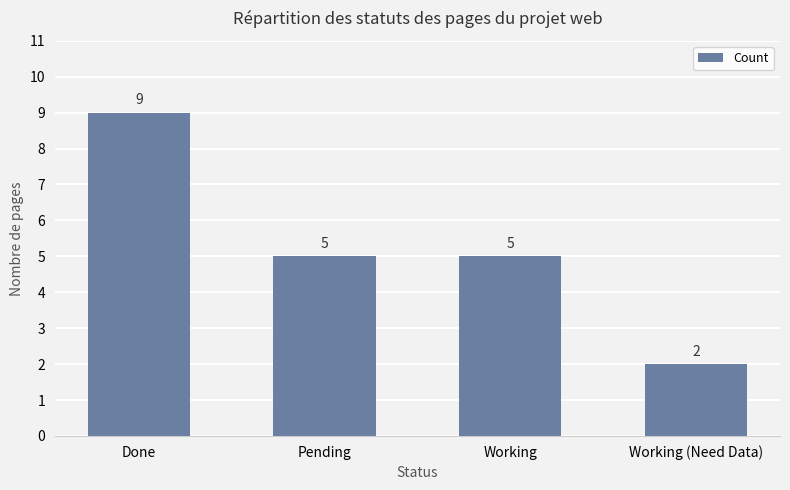

How many values are between 5 and 9?

3